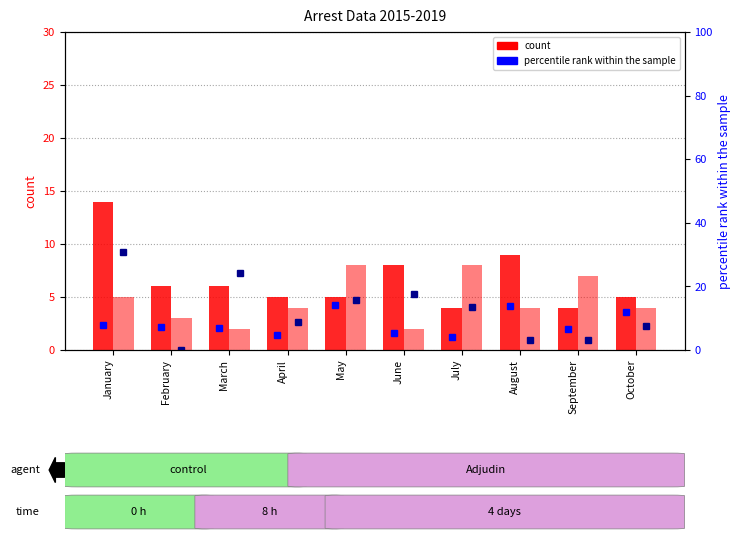

What is the highest value of the arrest_made_2019 series?

8.0